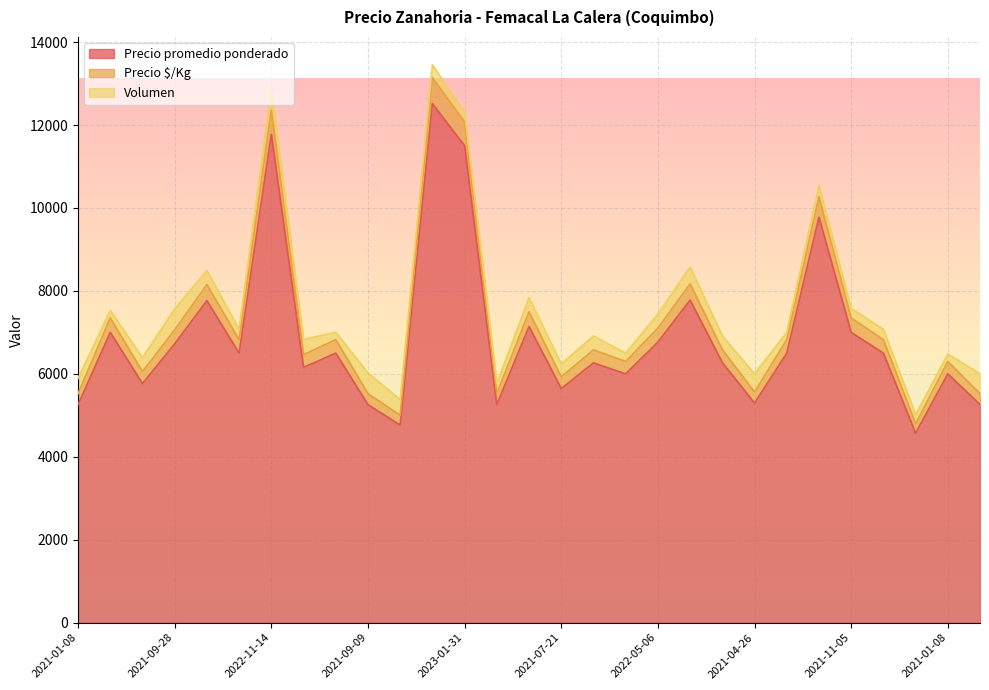

What is the difference between the highest and lowest values at 2023-01-31?

575